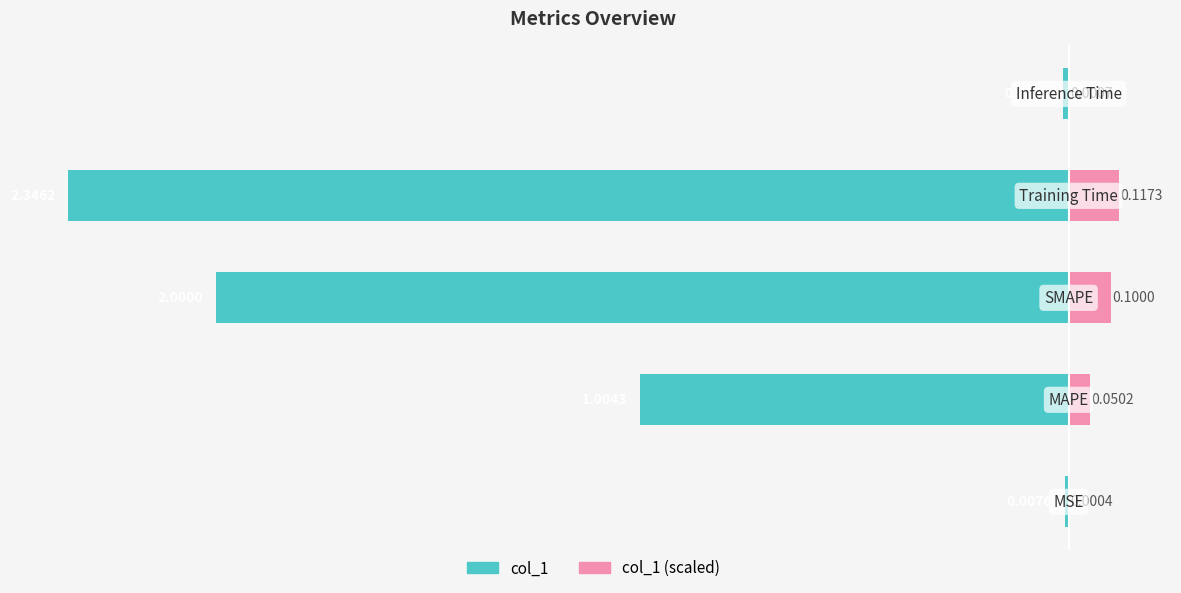

How many bars are there in each group?

2